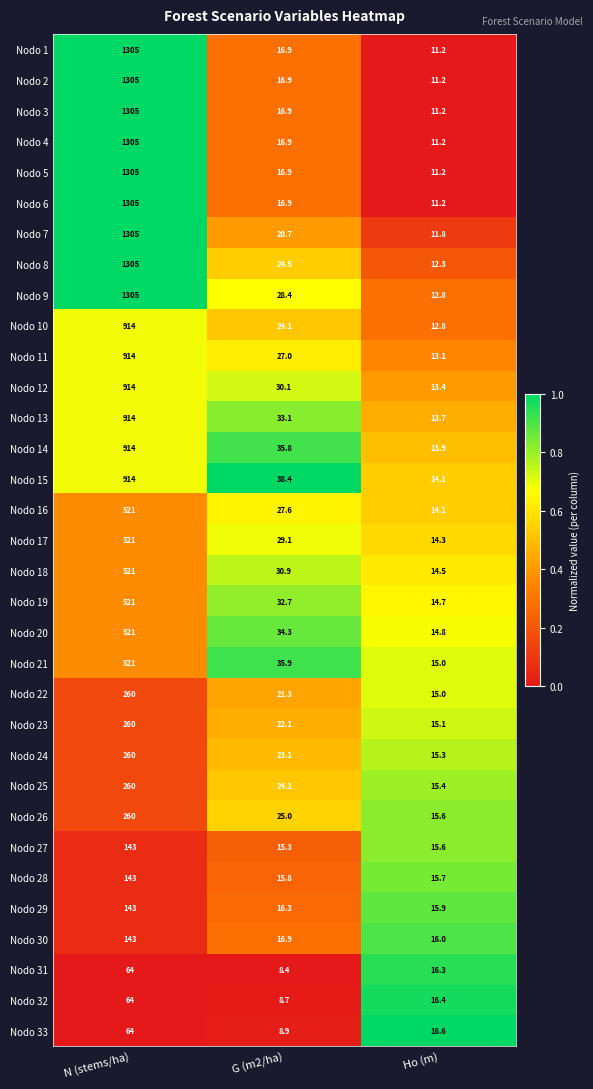

The Nodo 27 series shows 15.3 at G (m2/ha). True or false?

True